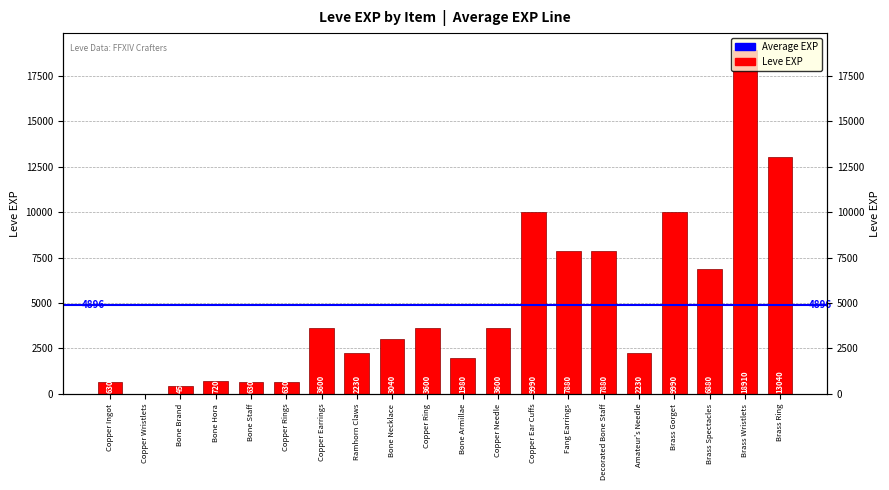

What is the maximum value shown in the chart?

18910